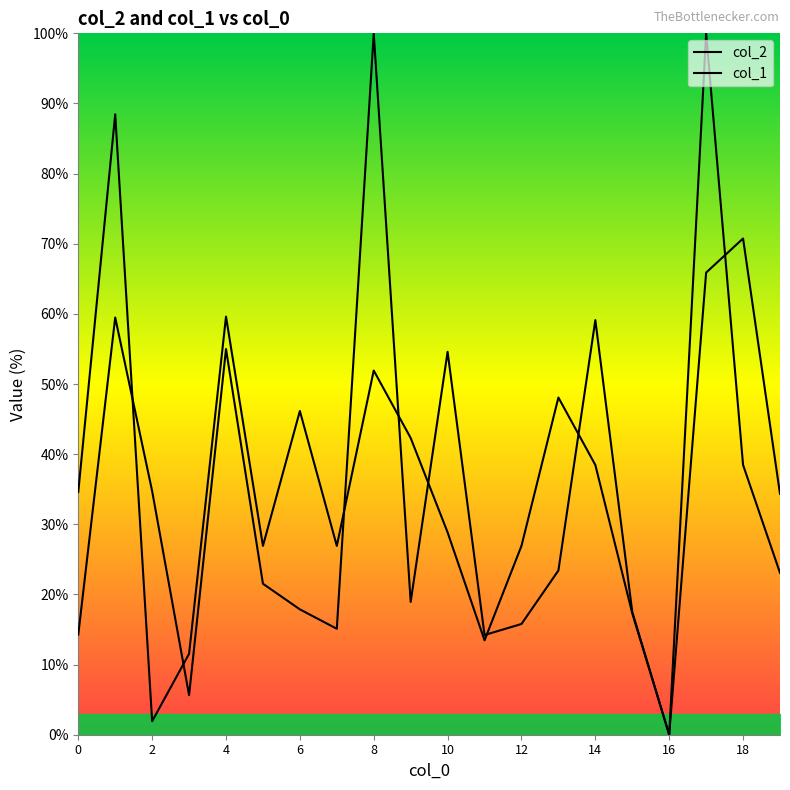

Which series has the largest range (max minus min)?

col_2